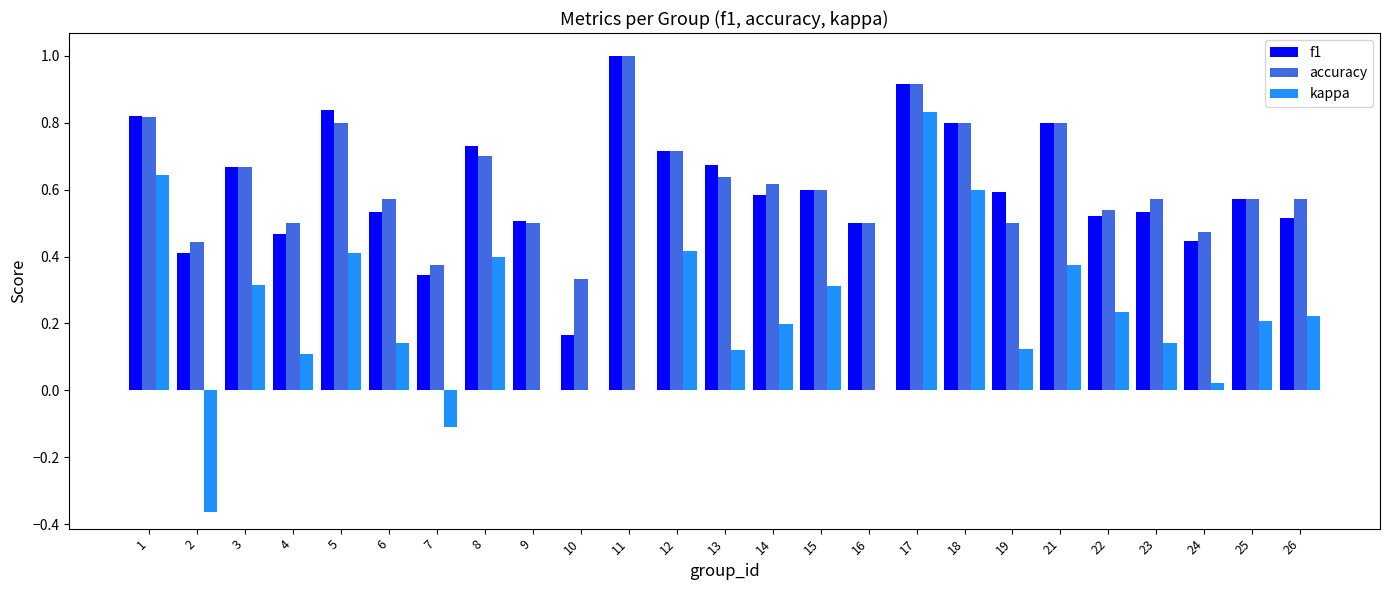

What is the highest value of the accuracy series?

1.0